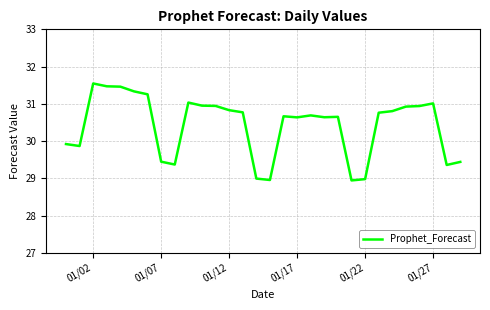

How many values are below 30?

10